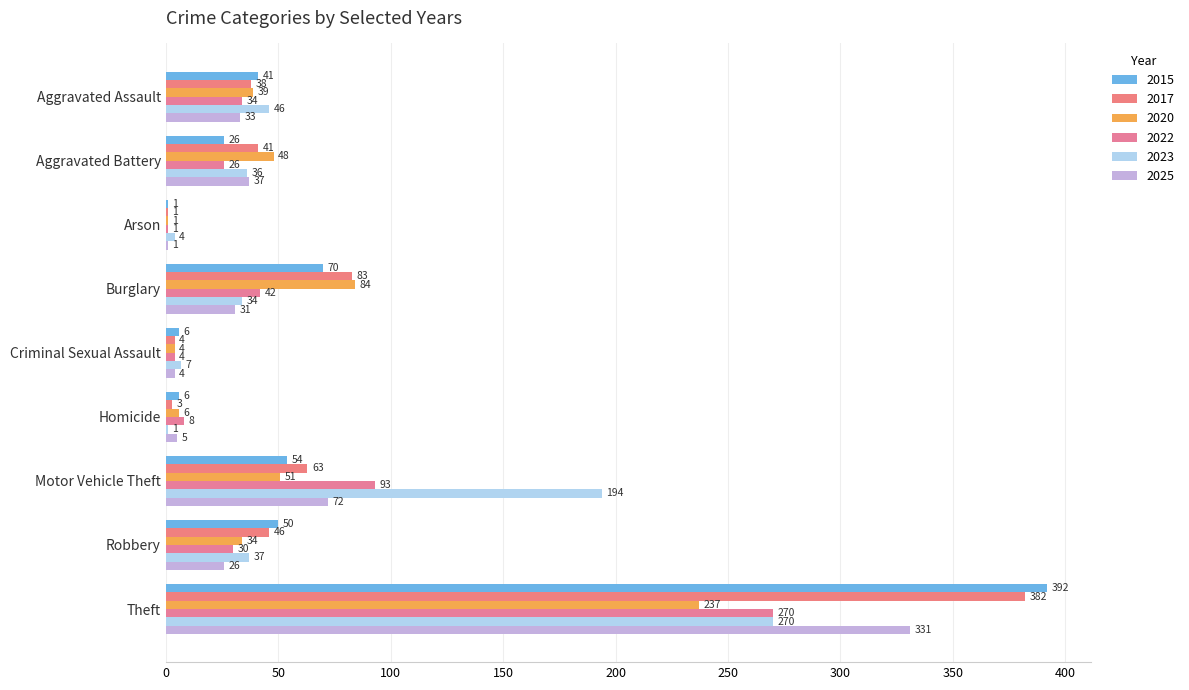

What is the smallest value displayed?

1